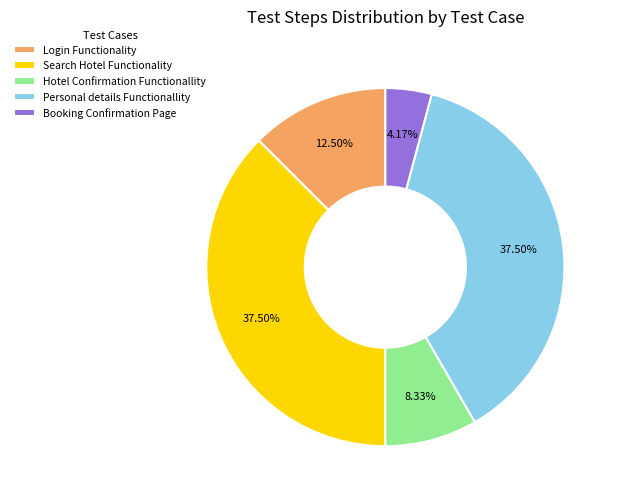

Approximately how many times larger is the value at Booking Confirmation Page compared to Hotel Confirmation Functionallity?

0.5